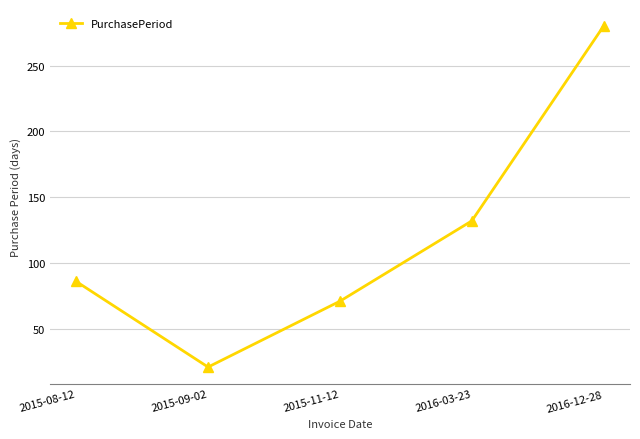

At which category does the data reach its first local valley?

2015-09-02